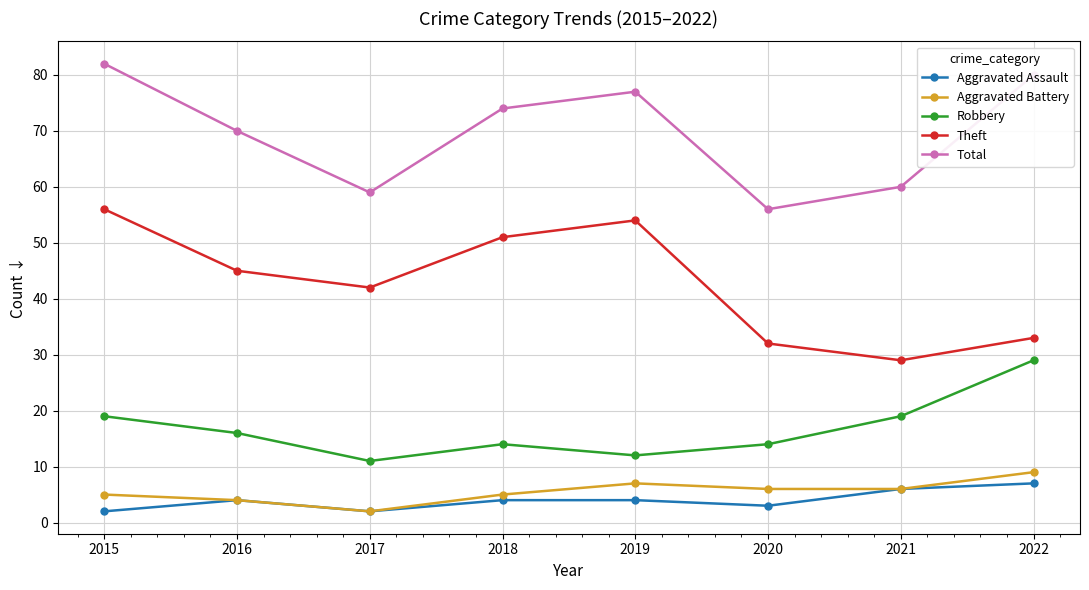

What is the difference between the maximum and minimum values in the Total series?

26